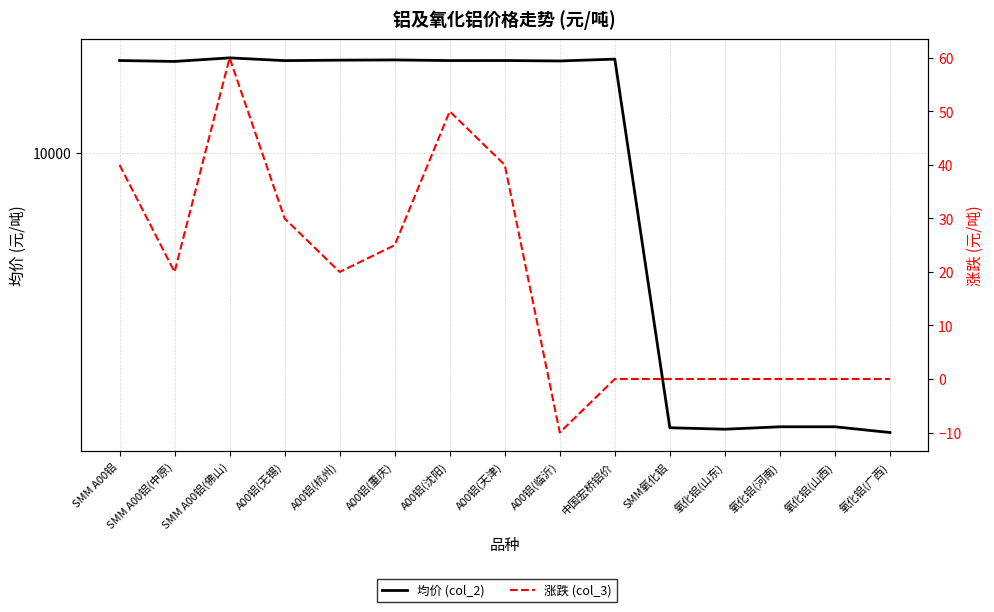

Reading left to right, what are all the values shown in this chart?

均价 (col_2): 16310	16230	16540	16300	16340	16360	16305	16310	16270	16430	2328	2310	2340	2340	2270
涨跌 (col_3): 40	20	60	30	20	25	50	40	-10	0	0	0	0	0	0